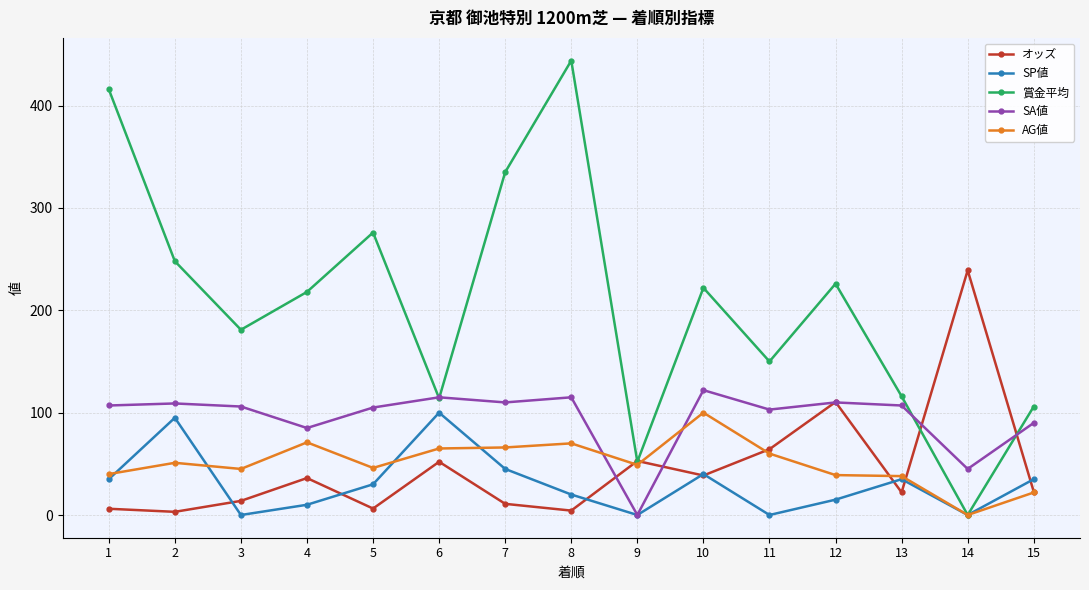

What is the maximum value for SP値?

100.0